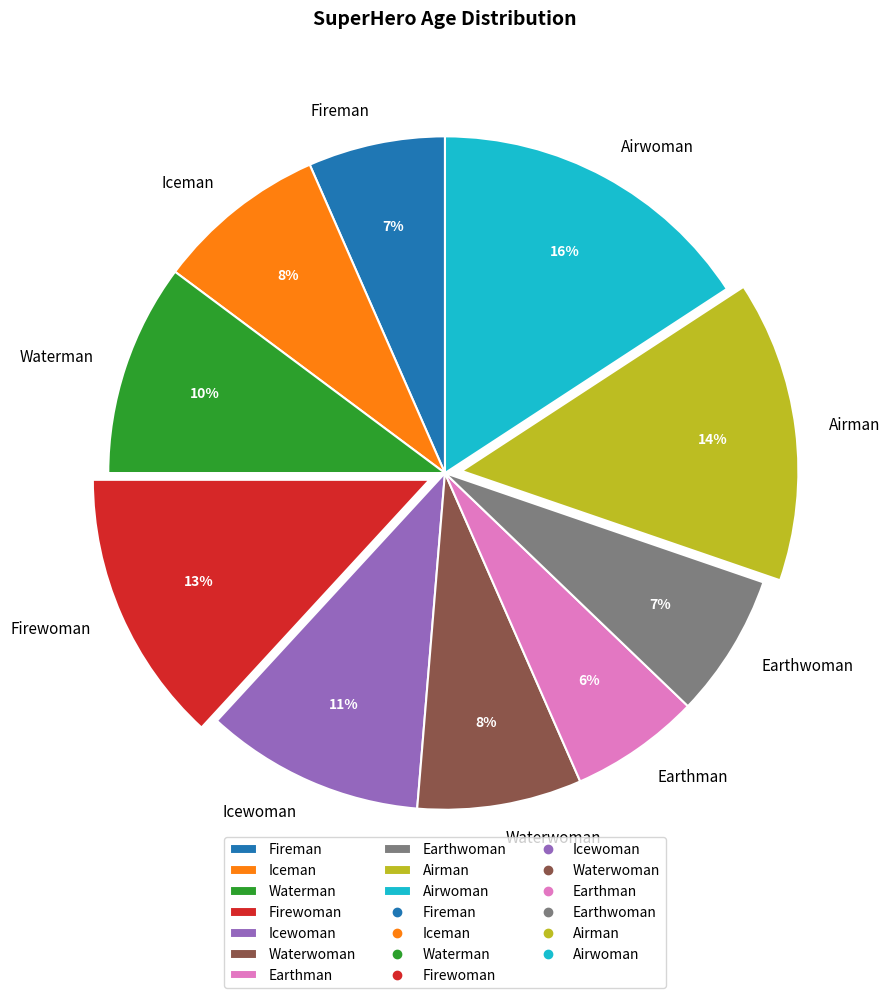

Does any single category account for the majority?

No